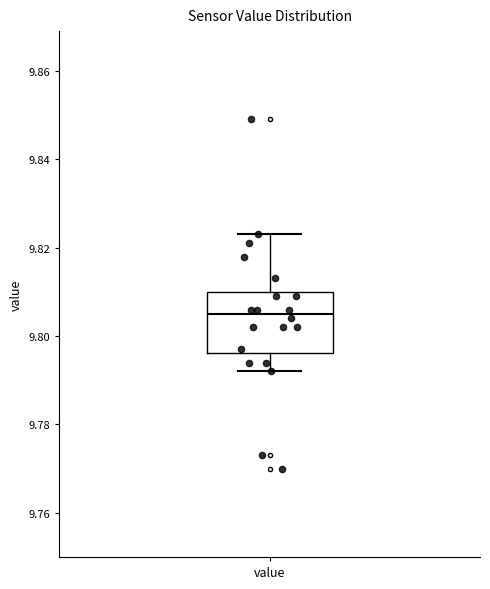

Transcribe this box plot: give where the median line is, the range the box spans, and where the two whiskers end, as read against the y-axis. The values are not printed on the chart, so give them approximately, as read against the axis.

median 9.804, box 9.796 to 9.810, whiskers 9.792 to 9.824